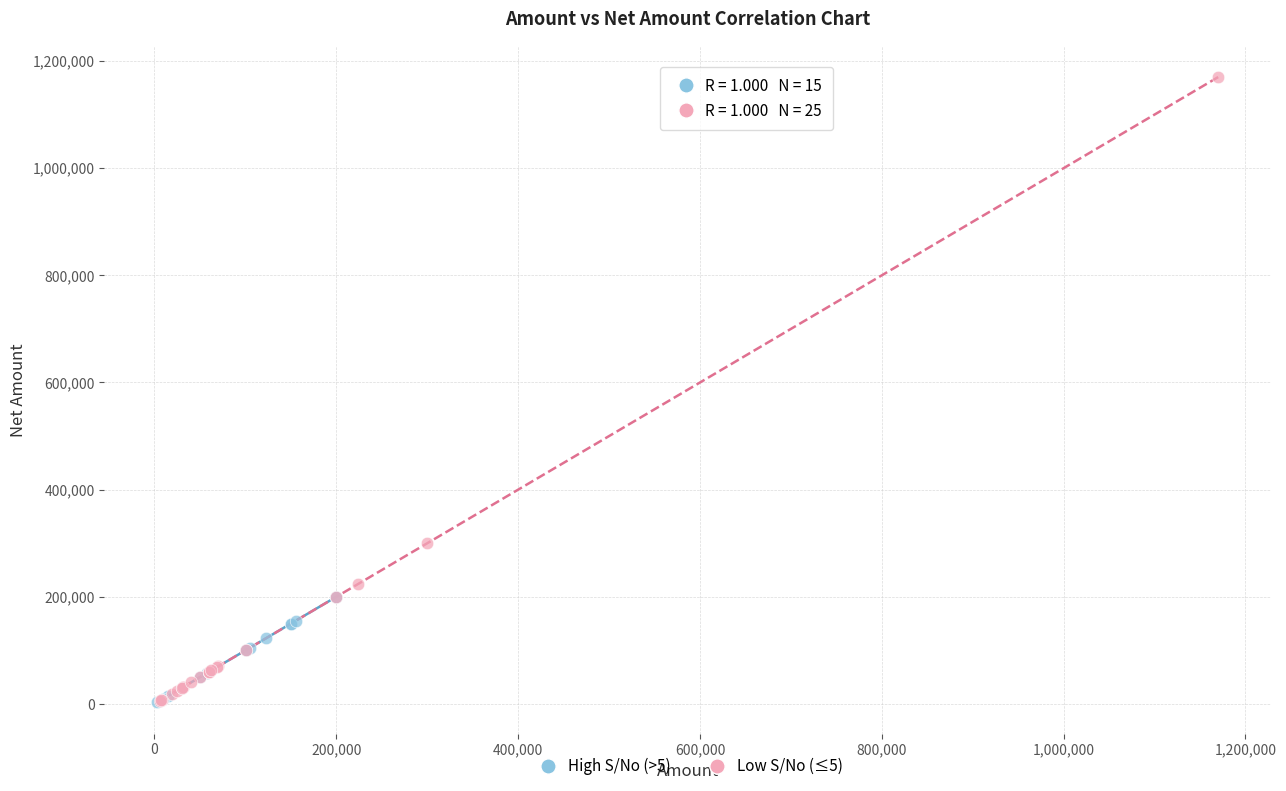

Which series contains the highest Y value?

Low S/No (≤5)